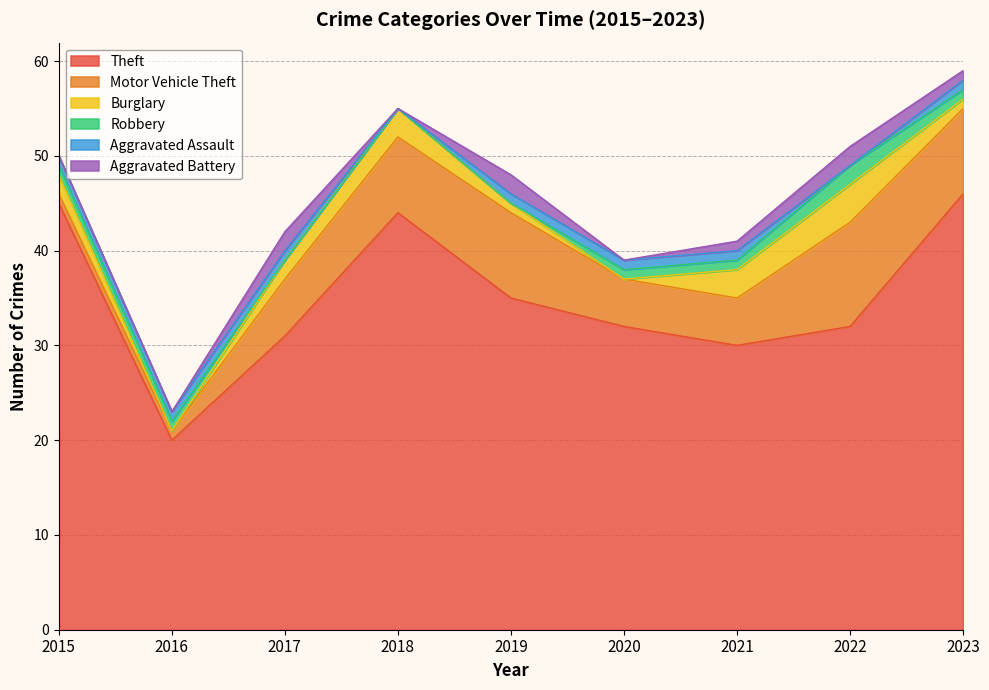

Where does the Motor Vehicle Theft series first go above 6?

2018